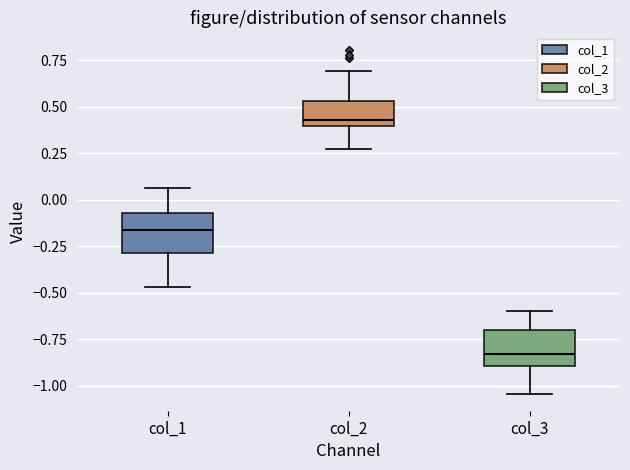

Where does the upper whisker of the box for col_1 end on the y-axis? The values are not printed on the chart, so give them approximately, as read against the axis.

0.05